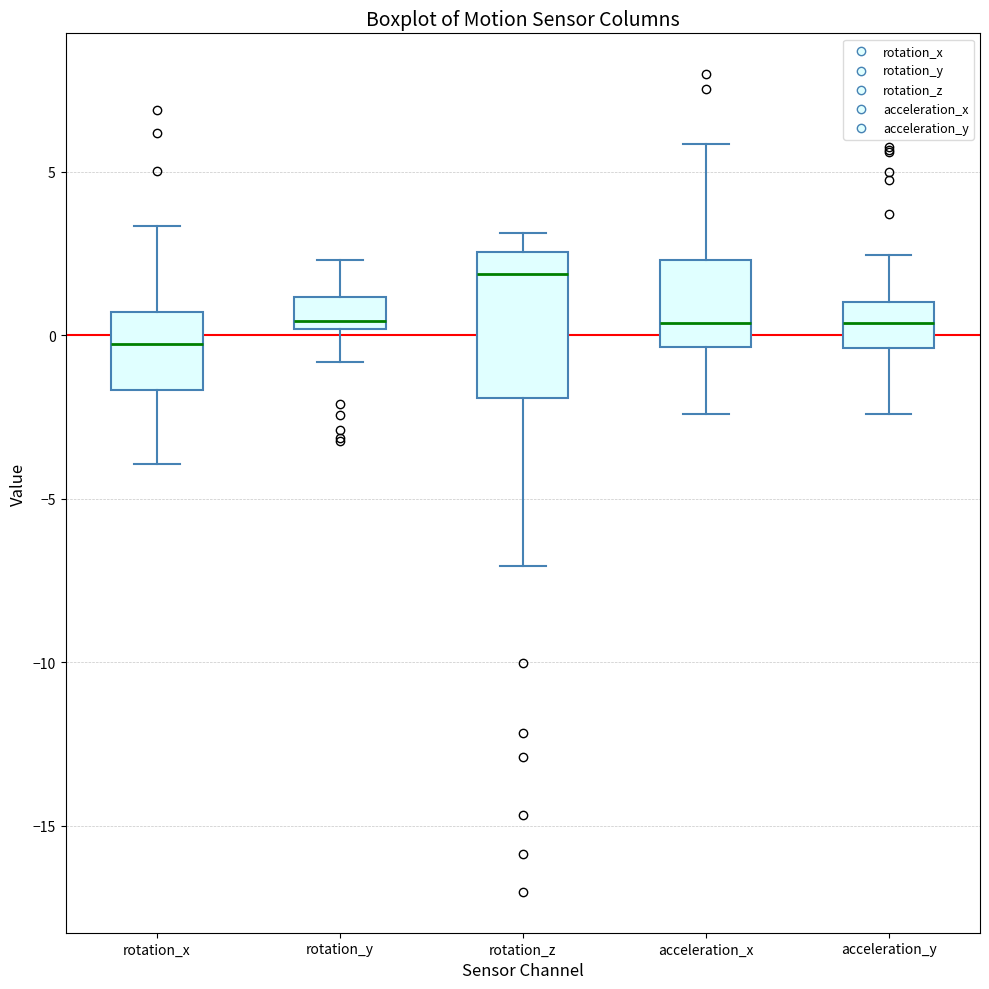

Which box's median line is the lowest?

rotation_x